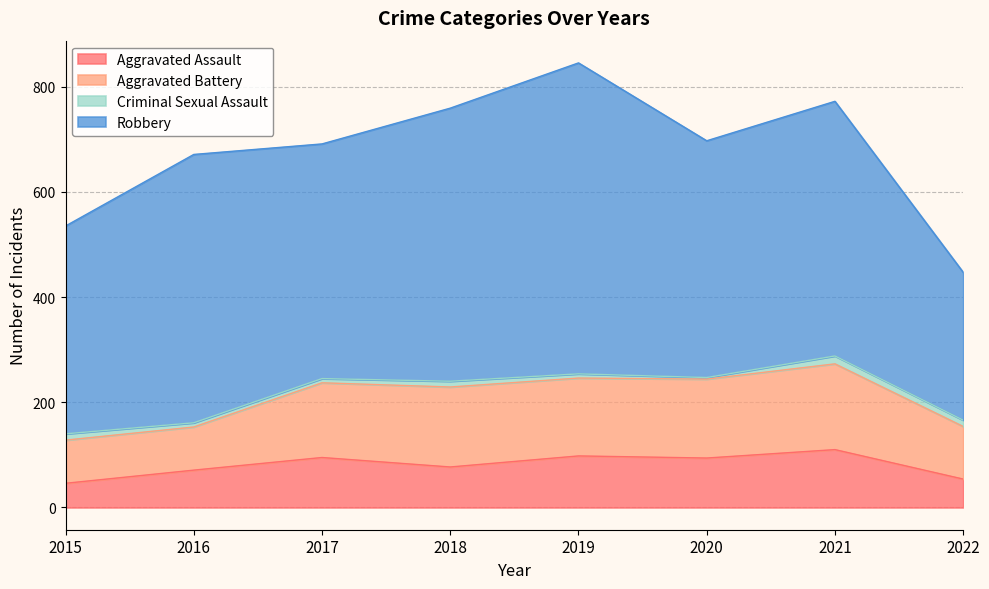

At which label does Criminal Sexual Assault reach its peak?

2021